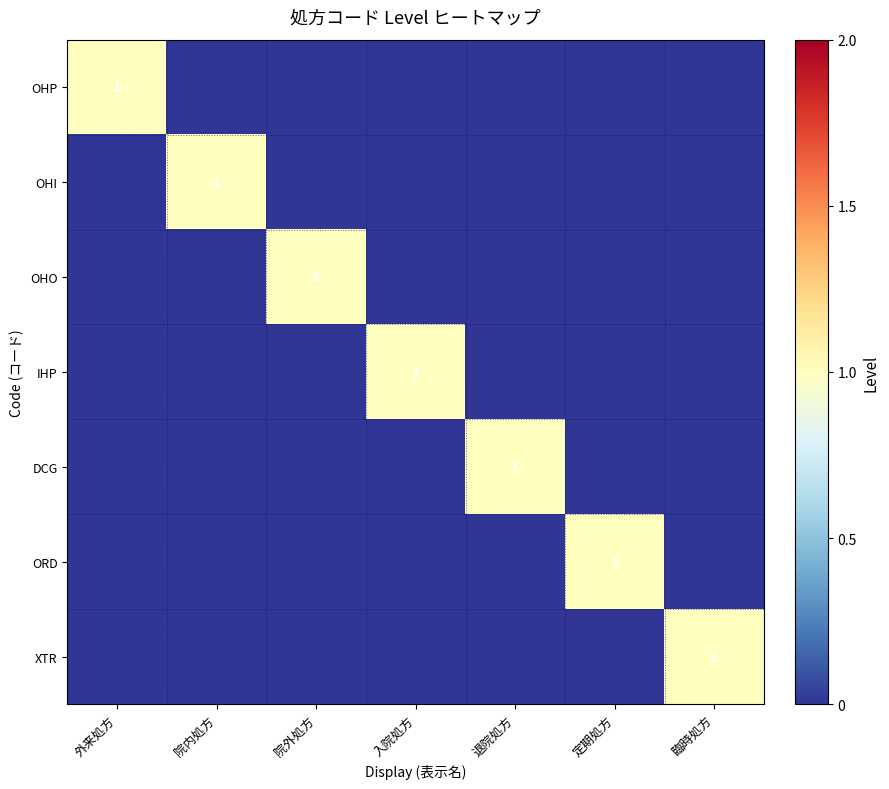

At which category is the sum across all series the highest?

外来処方